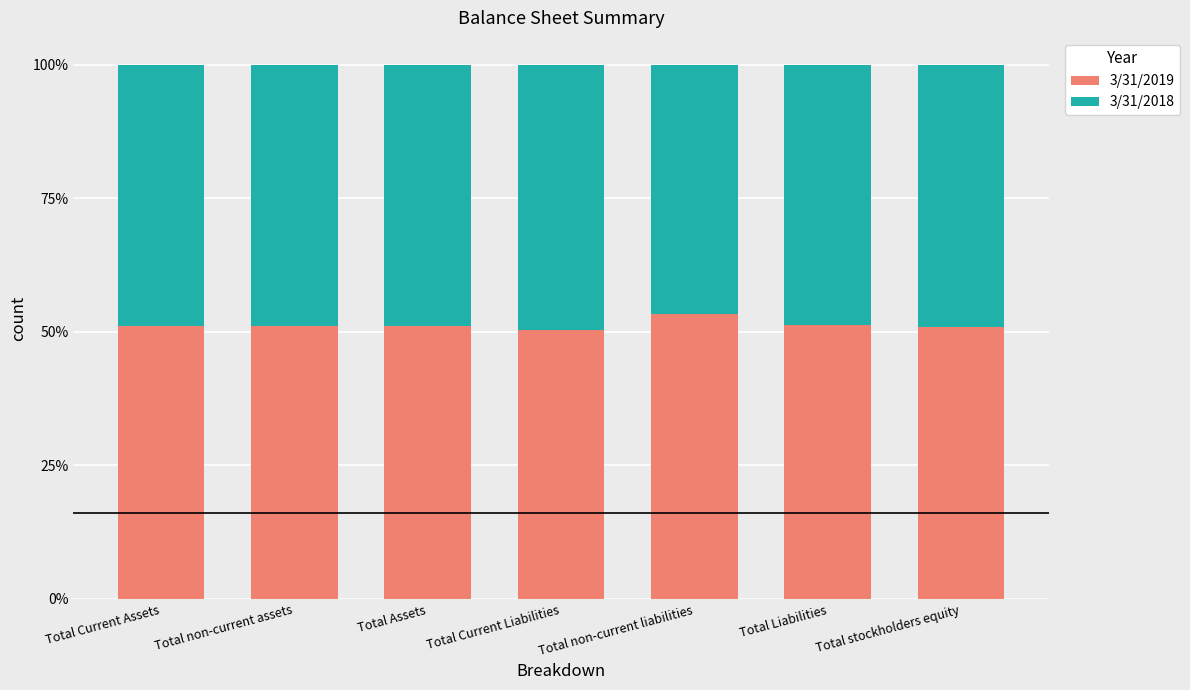

Does the chart contain stacked bars?

Yes